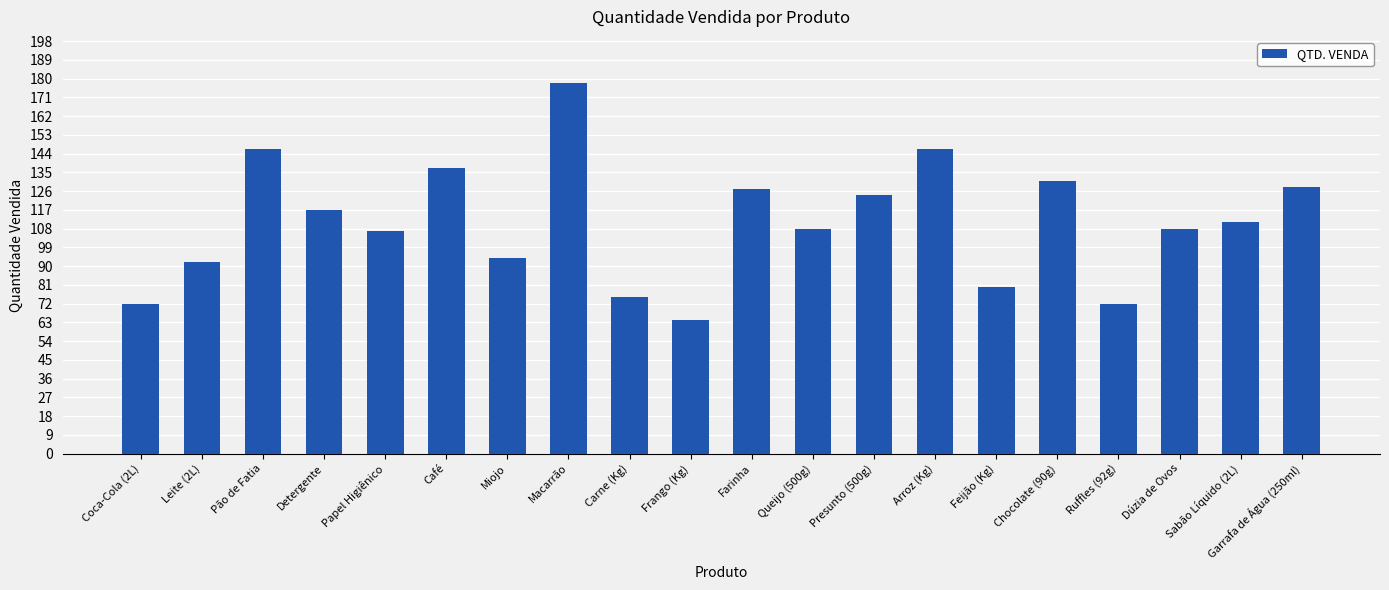

Reading right to left, extract all data points from this chart.

Garrafa de Água (250ml)=128	Sabão Líquido (2L)=111	Dúzia de Ovos=108	Ruffles (92g)=72	Chocolate (90g)=131	Feijão (Kg)=80	Arroz (Kg)=146	Presunto (500g)=124	Queijo (500g)=108	Farinha=127	Frango (Kg)=64	Carne (Kg)=75	Macarrão=178	Miojo=94	Café=137	Papel Higiênico=107	Detergente=117	Pão de Fatia=146	Leite (2L)=92	Coca-Cola (2L)=72